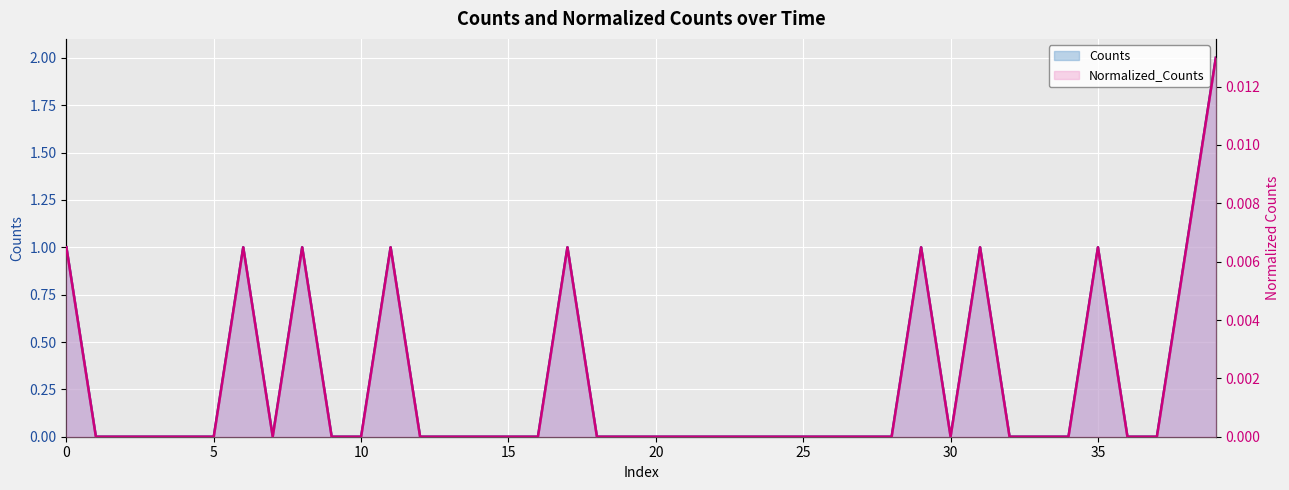

The value of Normalized_Counts at 12 is 0.0. True or false?

True